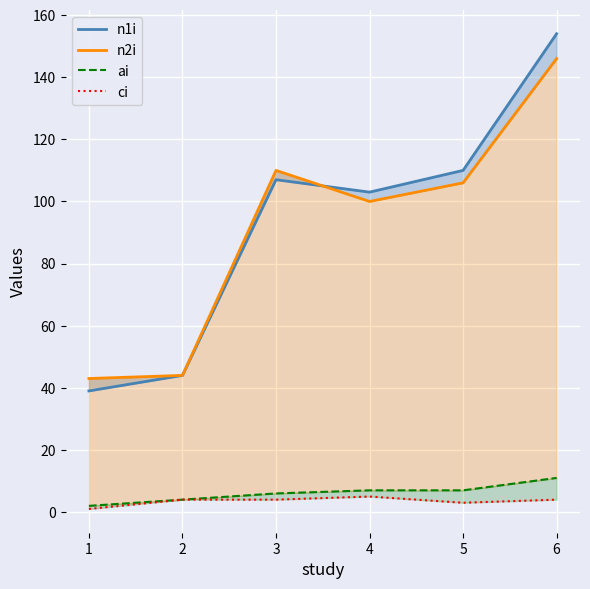

What is the maximum value for n2i?

146